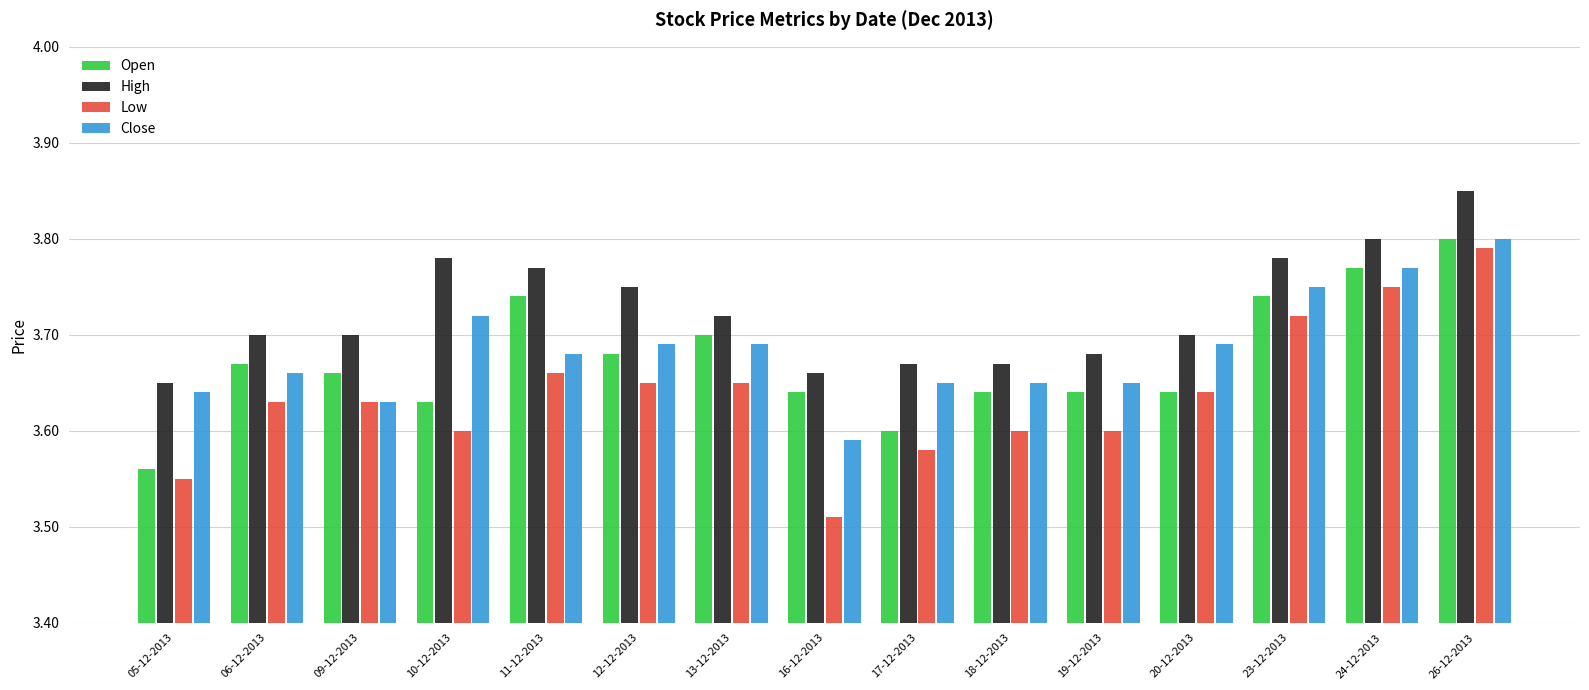

Where is Low nearest to the value 3?

16-12-2013